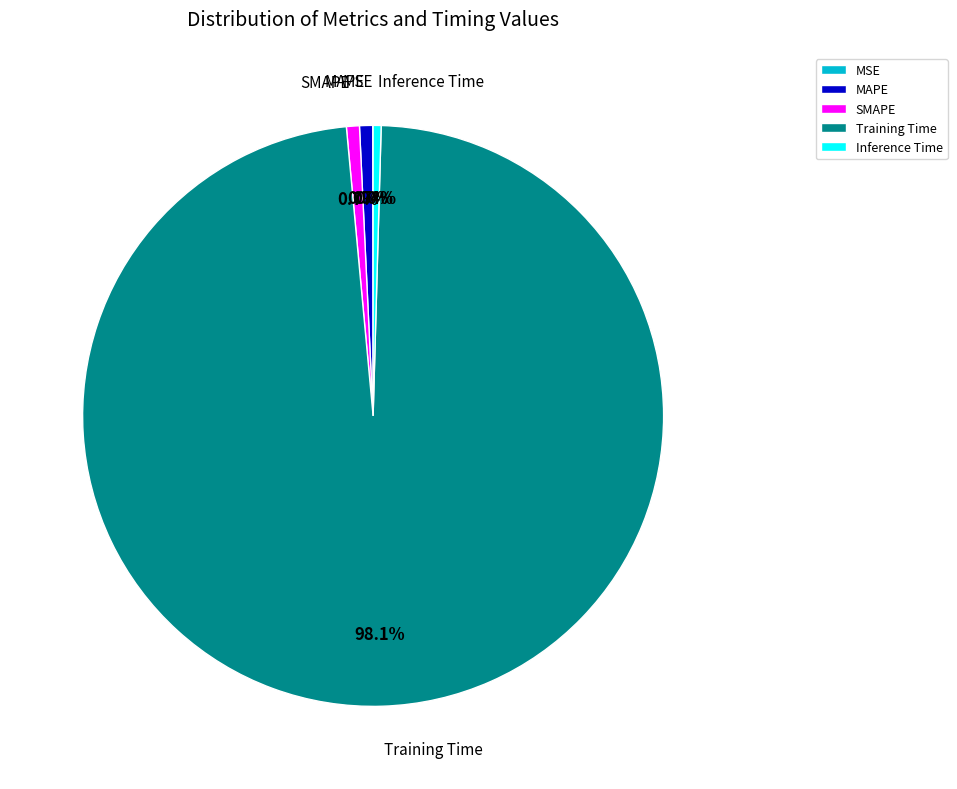

Which category has the biggest portion of the pie?

Training Time